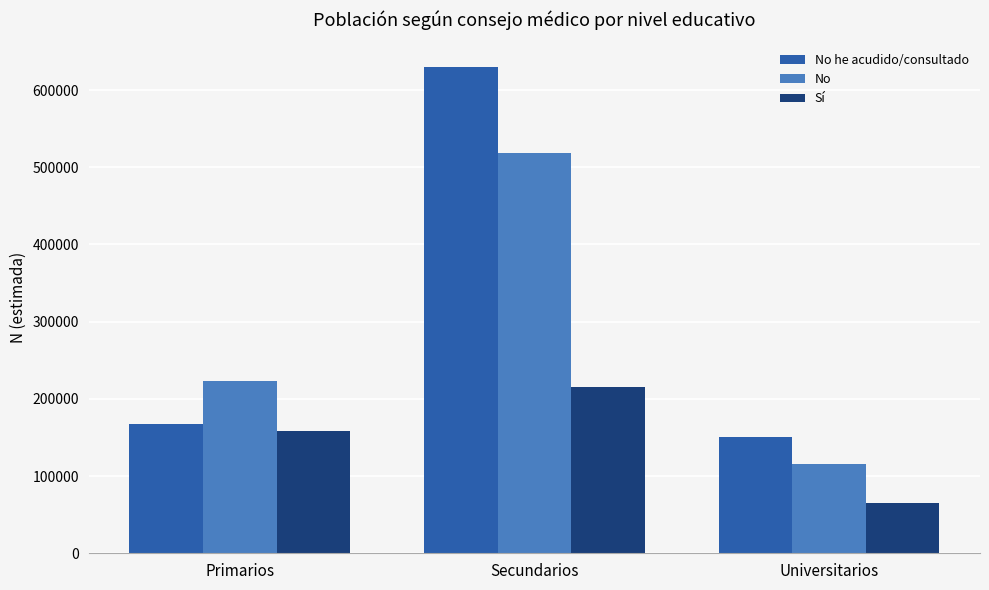

Which series changed the most between Primarios and Secundarios?

No he acudido/consultado